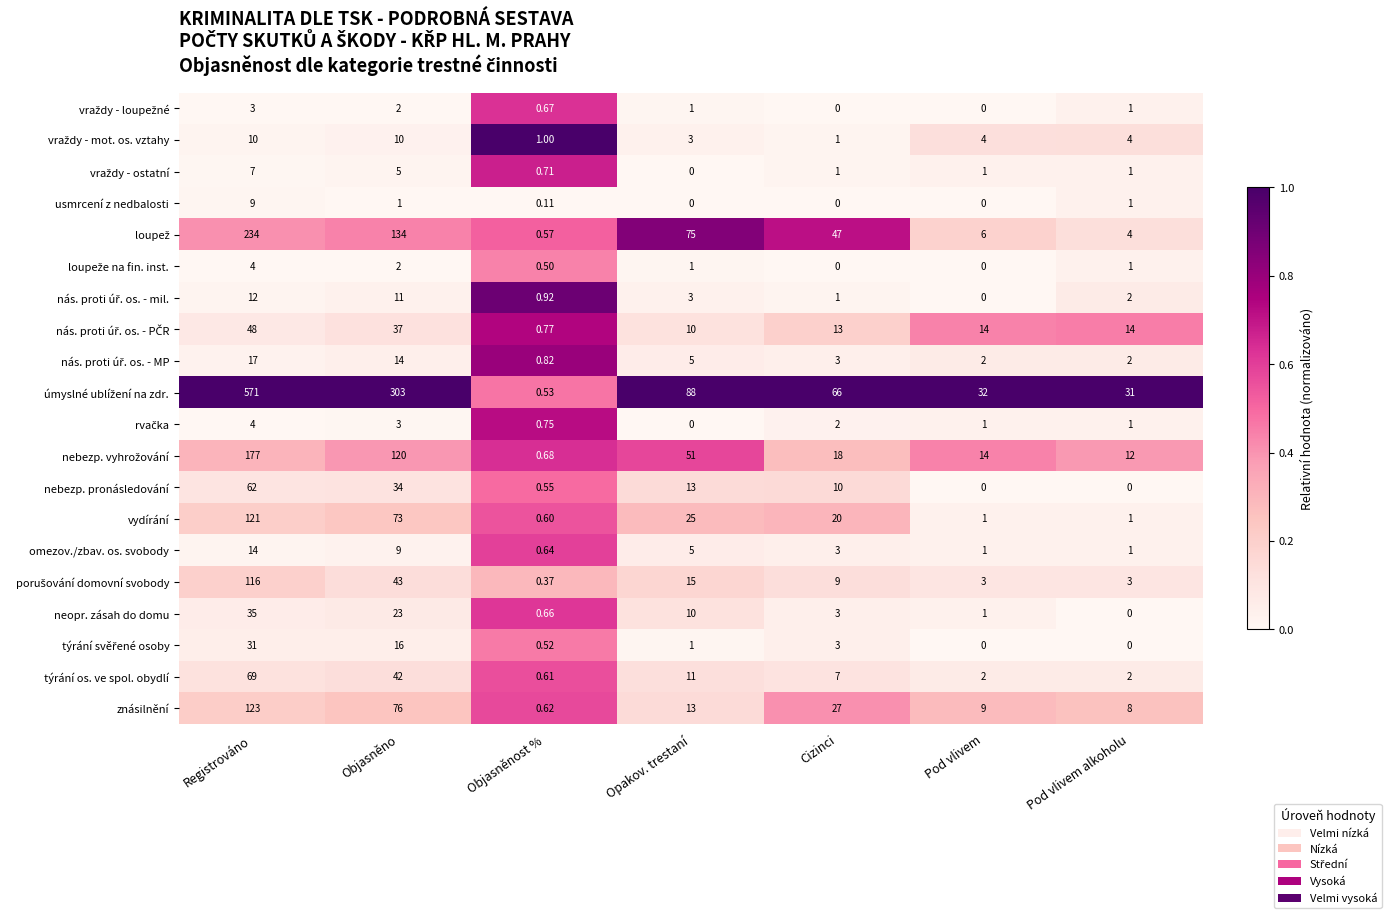

At which category does the chart reach its peak across all series?

Registrováno